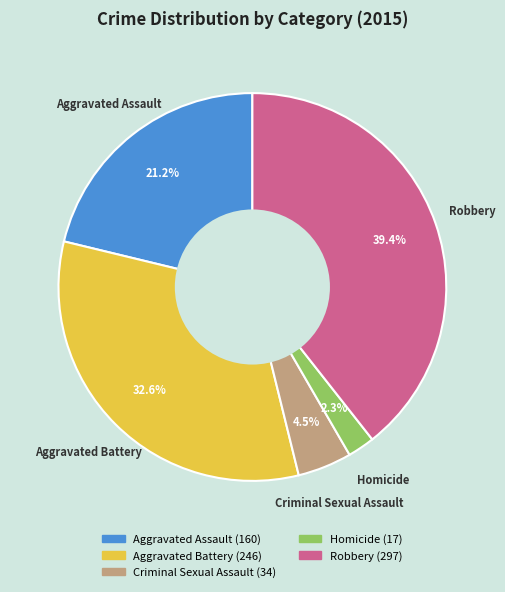

Is the sum of Aggravated Battery and Aggravated Assault greater than half?

Yes